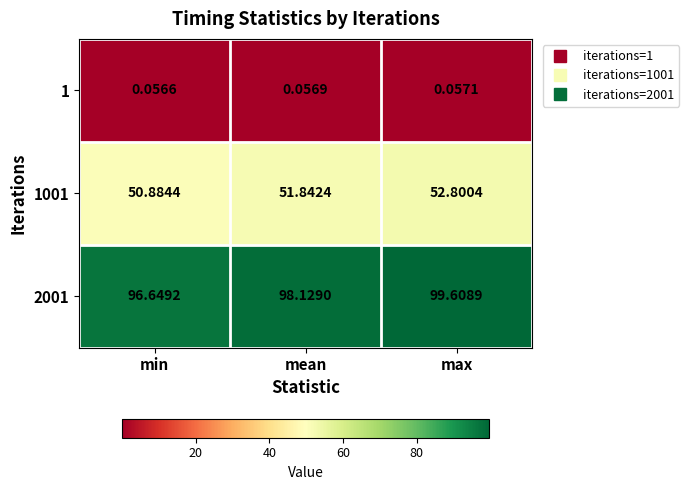

Is the value of 2001 at min greater than the value of 1 at mean?

Yes